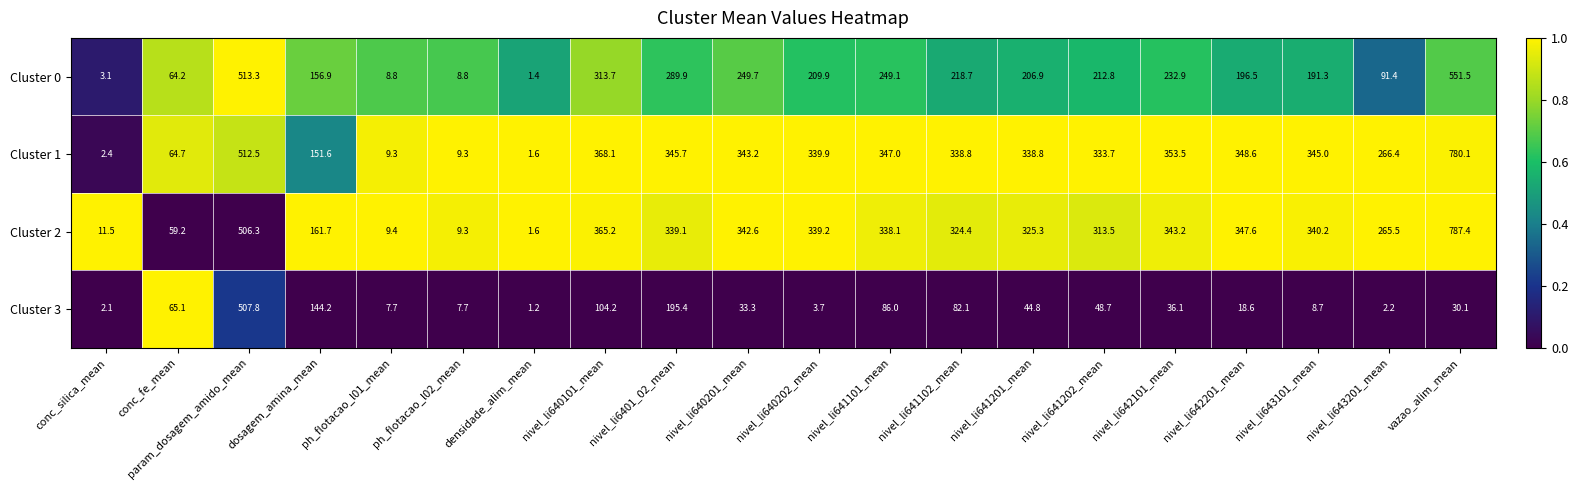

What is the greatest value displayed?

787.4